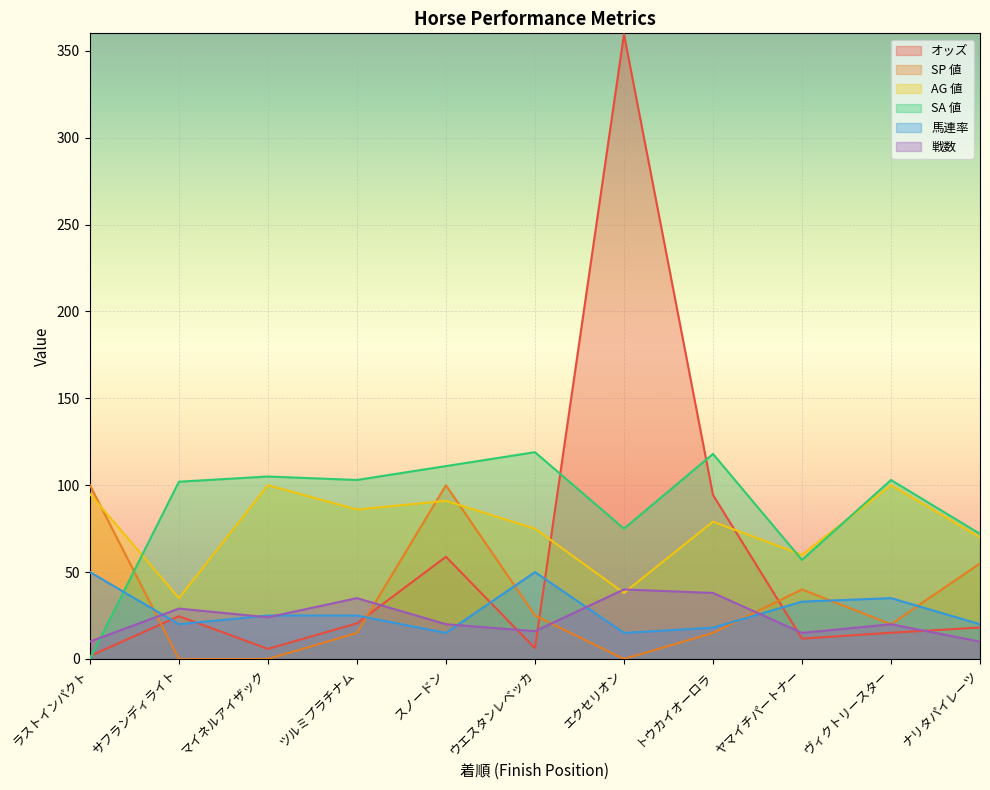

Rank the series at ウエスタンレベッカ from highest to lowest value.

SA 値, AG 値, 馬連率, SP 値, 戦数, オッズ